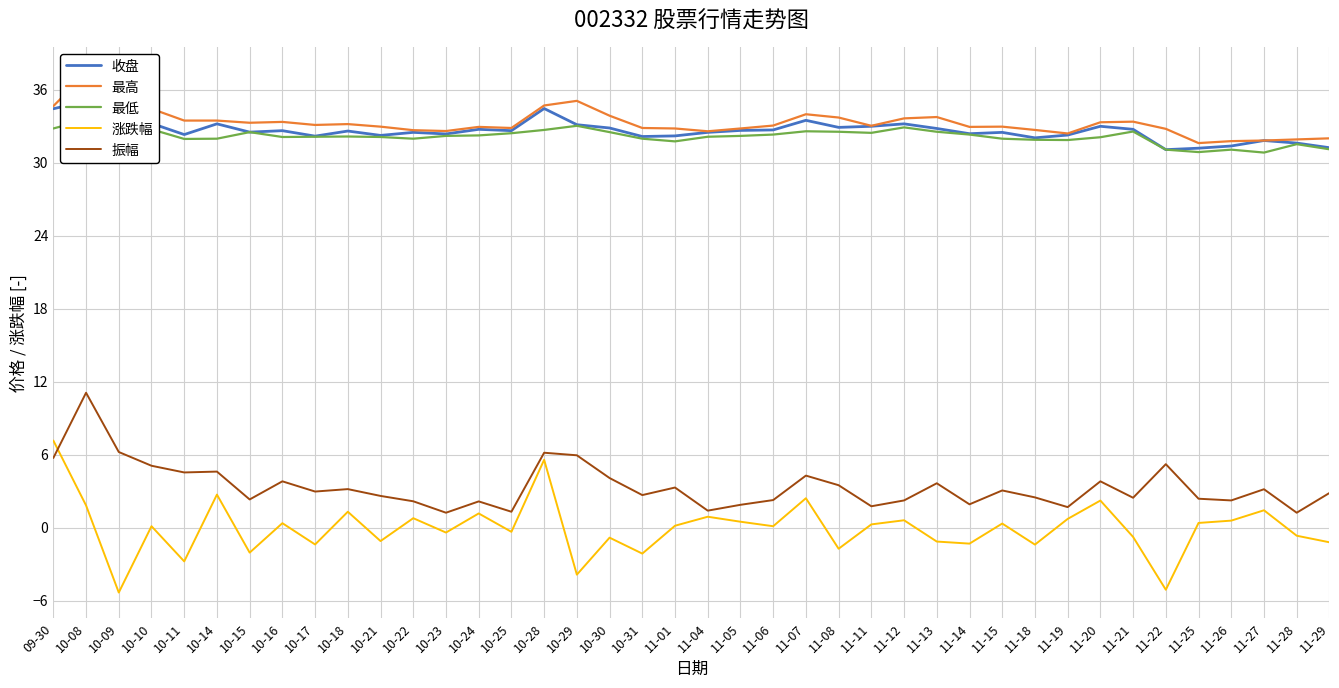

True or false: 涨跌幅 has a value of 0.1 at 11-01.

False